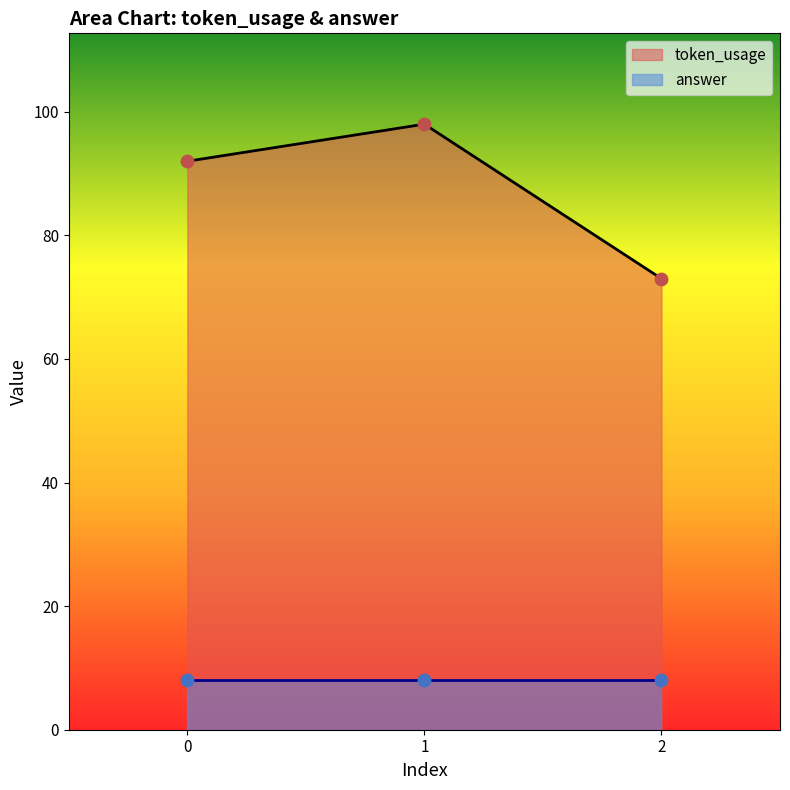

Approximately how many times larger is the value at 2 compared to 0?

0.8